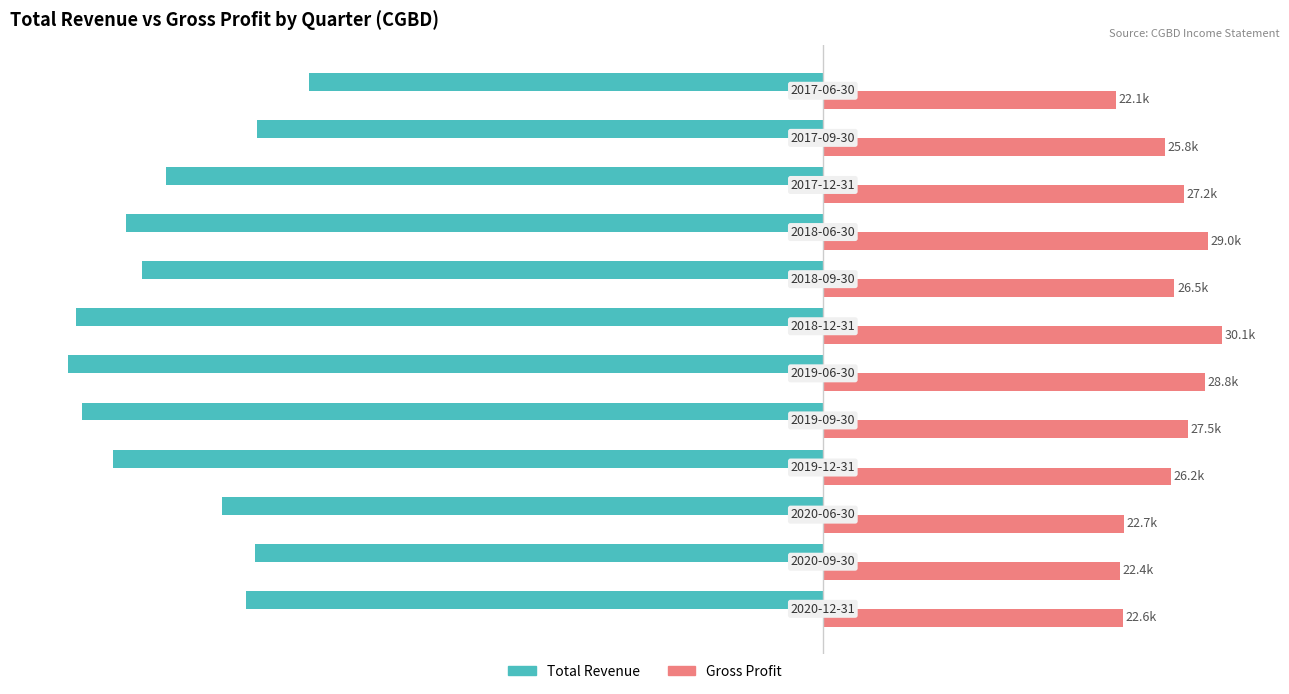

What is the average value of the Total Revenue series?

-49058